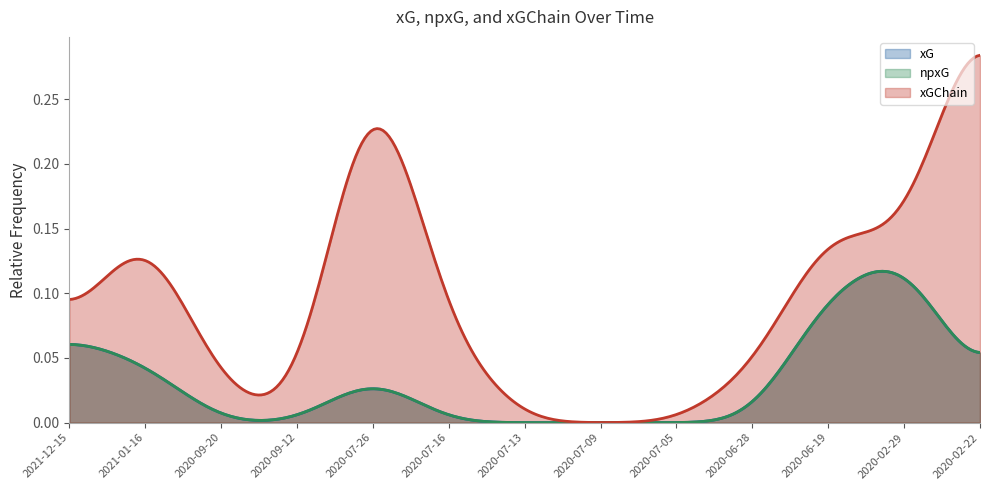

True or false: xG and xGChain intersect in this chart.

False